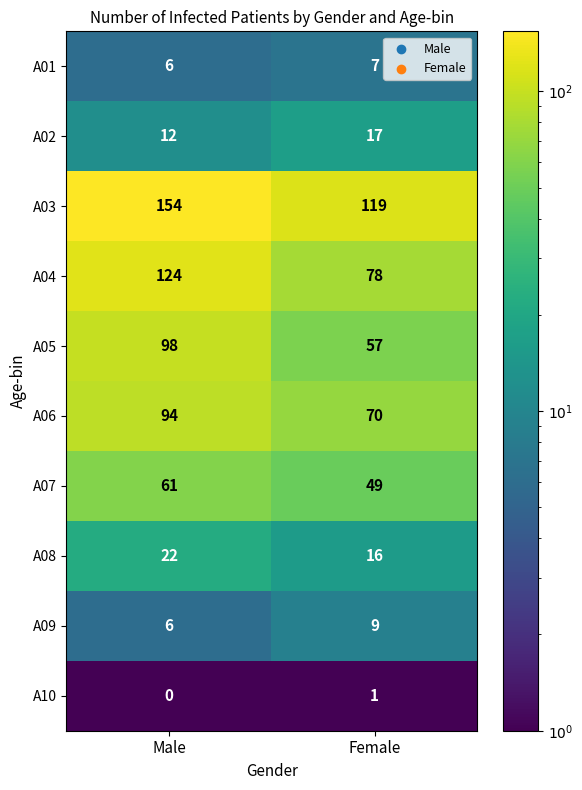

What is the difference between the highest and lowest values at Male?

154